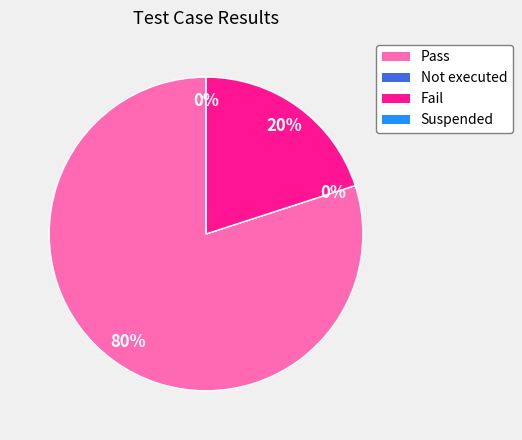

How many segments does this pie chart have?

4